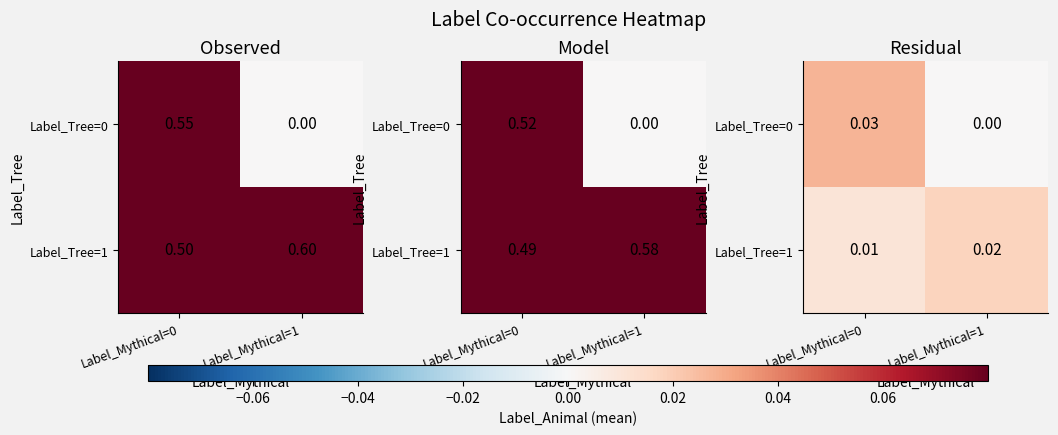

List the series in order of their overall mean, highest first.

Label_Tree=1, Label_Tree=0